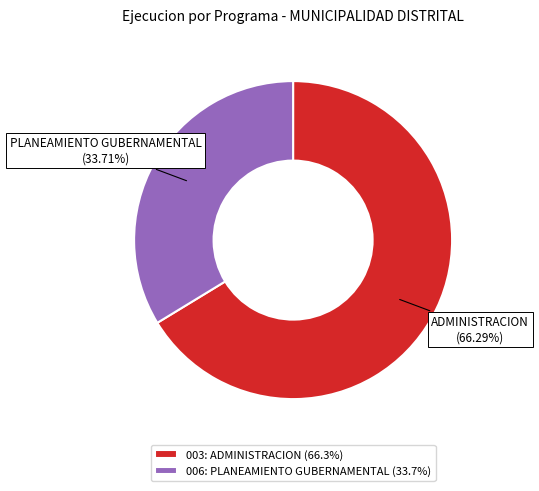

Combined, what portion of the pie is 006: PLANEAMIENTO GUBERNAMENTAL and 003: ADMINISTRACION?

100.0%